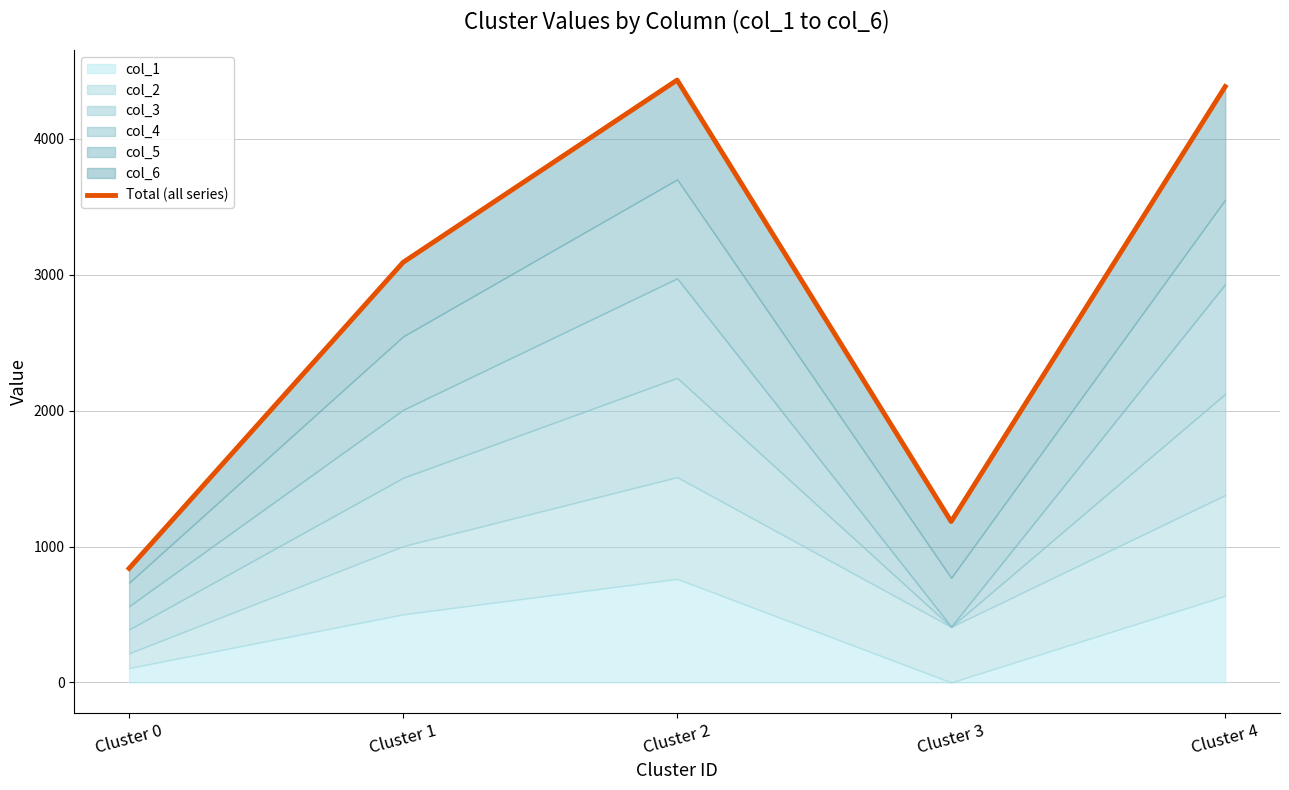

What is the difference between the second highest and second lowest values?

3200